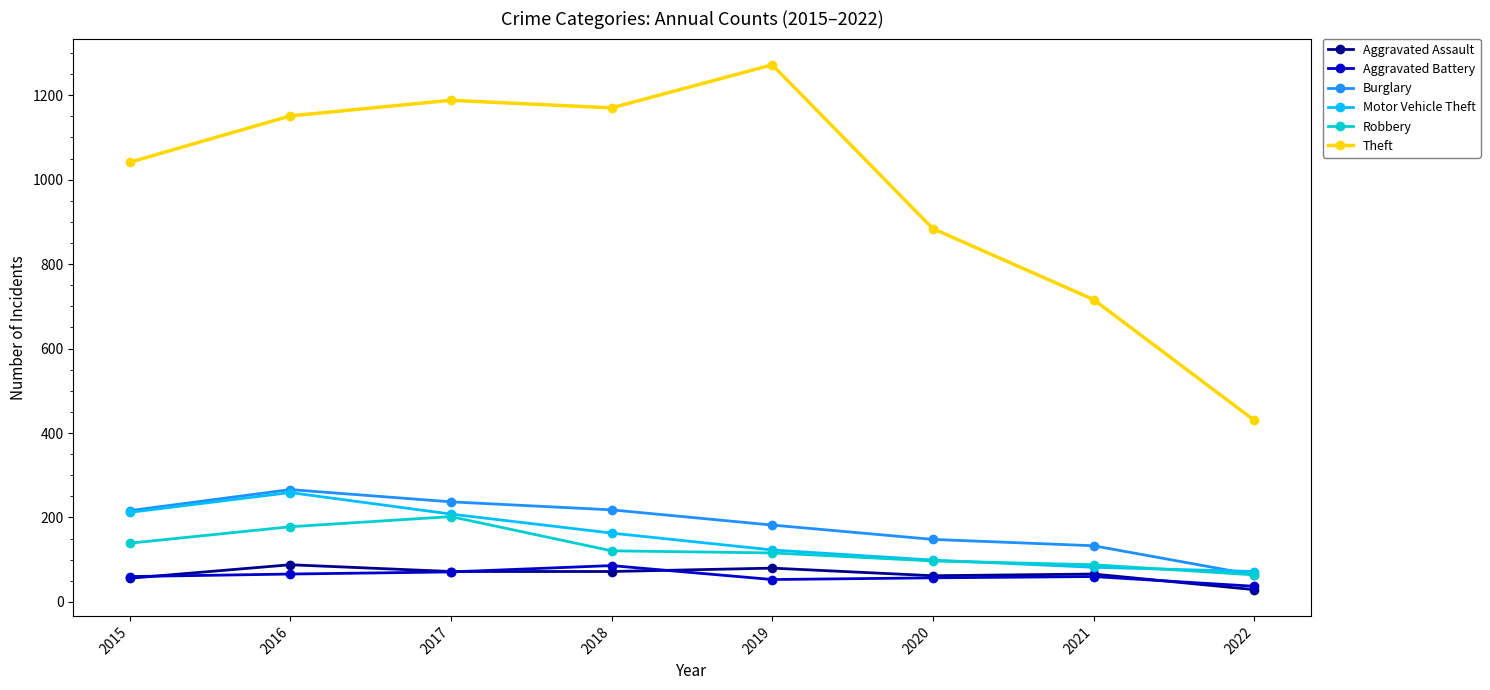

What is the sum of all Aggravated Assault values?

525